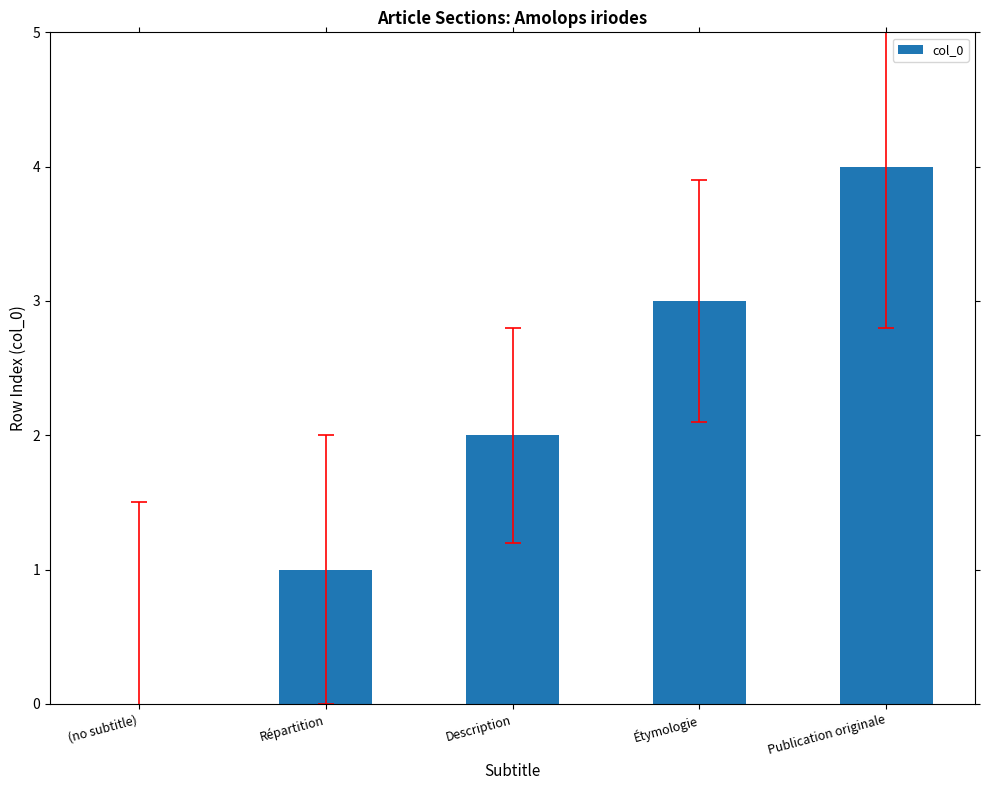

What is the greatest value displayed?

4